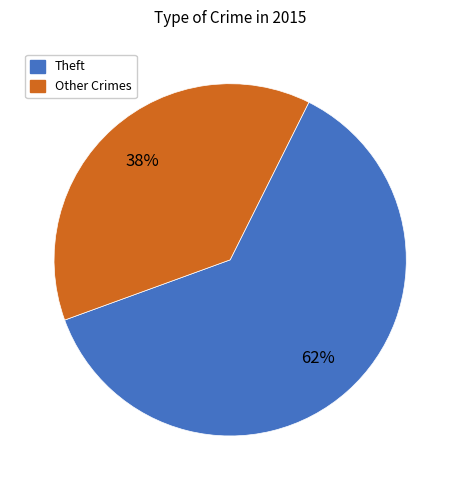

To the nearest percent, what is the average slice percentage?

50%